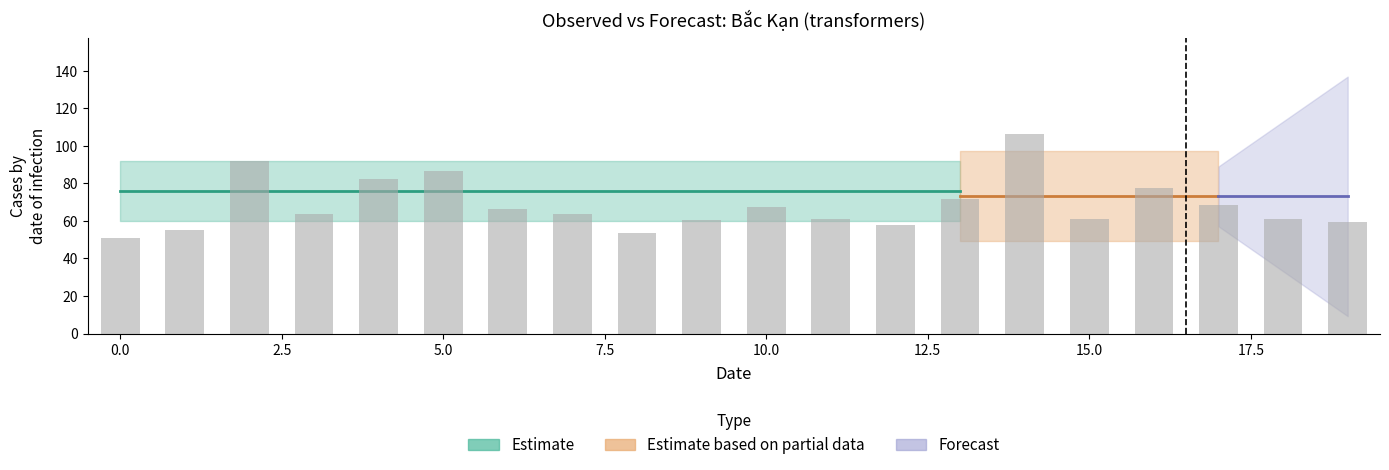

Approximately how many times larger is the value at 19 compared to 10?

0.9